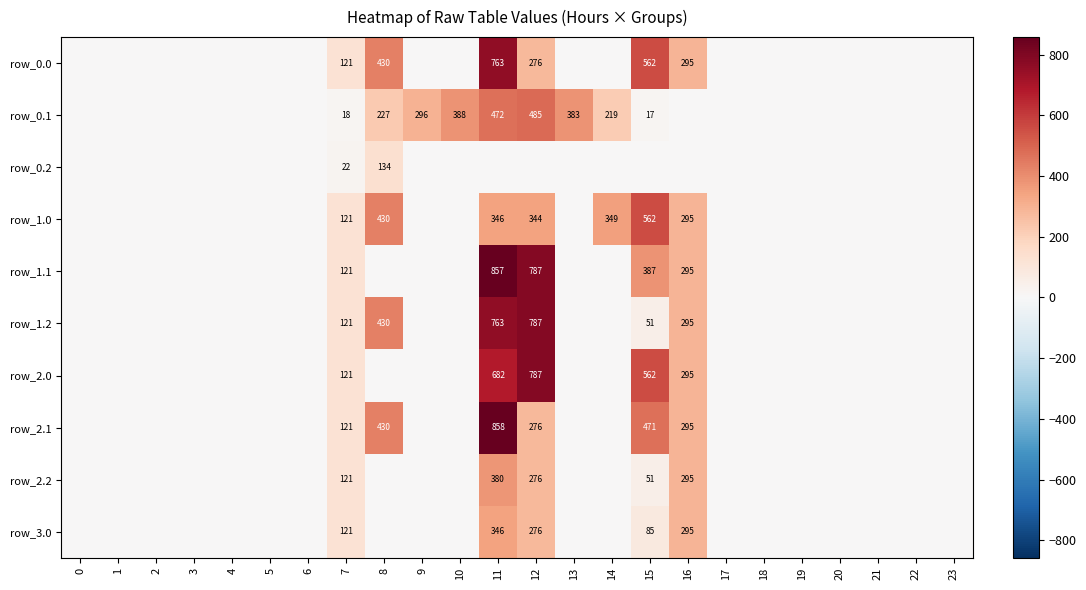

Reading right to left, what are all the values shown in this chart?

row_0: 0.0	0.0	0.0	0.0	0.0	0.0	0.0	294.5	561.8	0.0	0.0	275.7	762.9	0.0	0.0	430.3	120.6	0.0	0.0	0.0	0.0	0.0	0.0	0.0
row_1: 0.0	0.0	0.0	0.0	0.0	0.0	0.0	0.0	17.3	219.2	382.7	485.4	471.7	388.1	295.9	227.5	17.7	0.0	0.0	0.0	0.0	0.0	0.0	0.0
row_2: 0.0	0.0	0.0	0.0	0.0	0.0	0.0	0.0	0.0	0.0	0.0	0.0	0.0	0.0	0.0	134.2	22.3	0.0	0.0	0.0	0.0	0.0	0.0	0.0
row_3: 0.0	0.0	0.0	0.0	0.0	0.0	0.0	294.5	561.8	348.8	0.0	343.8	345.9	0.0	0.0	430.3	120.6	0.0	0.0	0.0	0.0	0.0	0.0	0.0
row_4: 0.0	0.0	0.0	0.0	0.0	0.0	0.0	294.5	387.1	0.0	0.0	786.7	856.9	0.0	0.0	0.0	120.6	0.0	0.0	0.0	0.0	0.0	0.0	0.0
row_5: 0.0	0.0	0.0	0.0	0.0	0.0	0.0	294.5	50.8	0.0	0.0	786.7	762.9	0.0	0.0	430.3	120.6	0.0	0.0	0.0	0.0	0.0	0.0	0.0
row_6: 0.0	0.0	0.0	0.0	0.0	0.0	0.0	294.5	561.8	0.0	0.0	786.7	682.2	0.0	0.0	0.0	120.6	0.0	0.0	0.0	0.0	0.0	0.0	0.0
row_7: 0.0	0.0	0.0	0.0	0.0	0.0	0.0	294.5	470.8	0.0	0.0	275.7	857.9	0.0	0.0	430.3	120.6	0.0	0.0	0.0	0.0	0.0	0.0	0.0
row_8: 0.0	0.0	0.0	0.0	0.0	0.0	0.0	294.5	50.8	0.0	0.0	275.7	380.0	0.0	0.0	0.0	120.6	0.0	0.0	0.0	0.0	0.0	0.0	0.0
row_9: 0.0	0.0	0.0	0.0	0.0	0.0	0.0	294.5	84.9	0.0	0.0	275.7	345.9	0.0	0.0	0.0	120.6	0.0	0.0	0.0	0.0	0.0	0.0	0.0